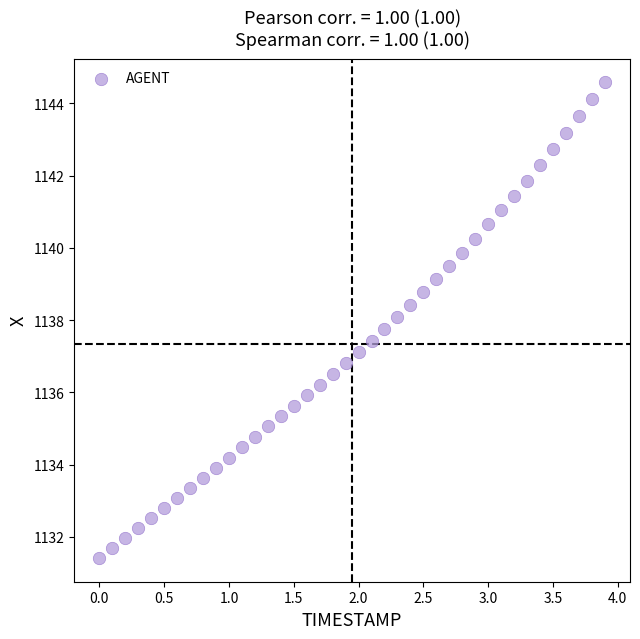

What is the range of Y values (max minus min)?

13.2